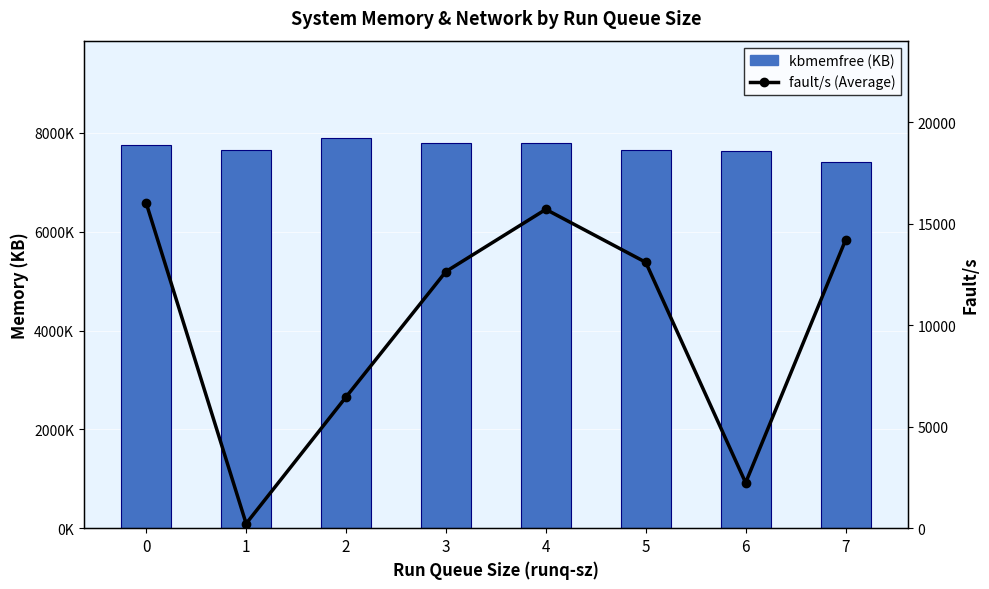

Reading left to right, list all the values displayed in this chart.

kbmemfree (KB): 7762564.0	7651404.0	7892396.0	7785992.0	7787000.0	7649000.0	7624620.0	7404212.0
fault/s (Average): 16003.4	226.0	6461.2	12637.6	15698.6	13092.8	2238.0	14187.2